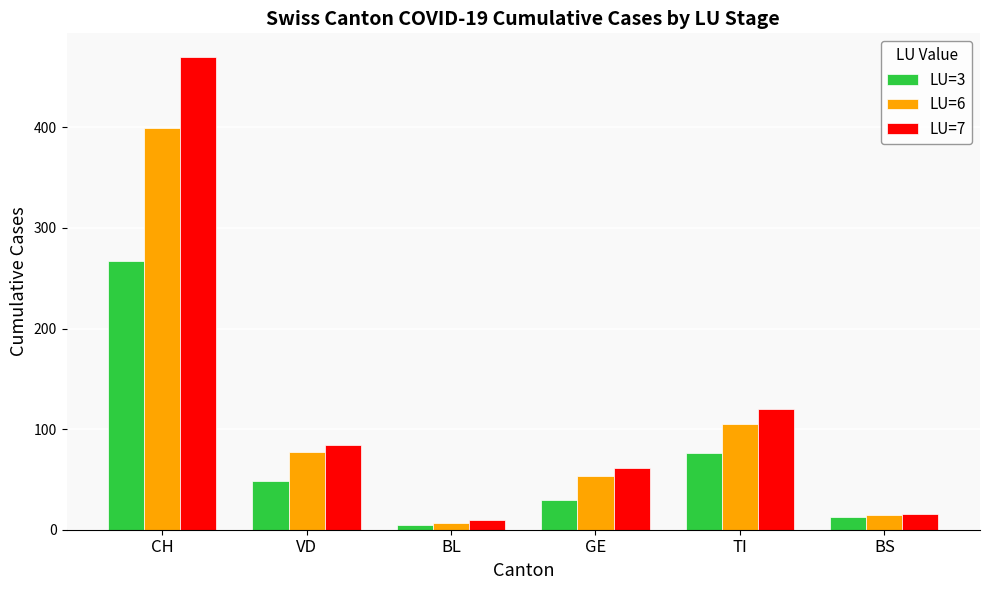

Is it true that LU=7 equals 16 at BS?

True